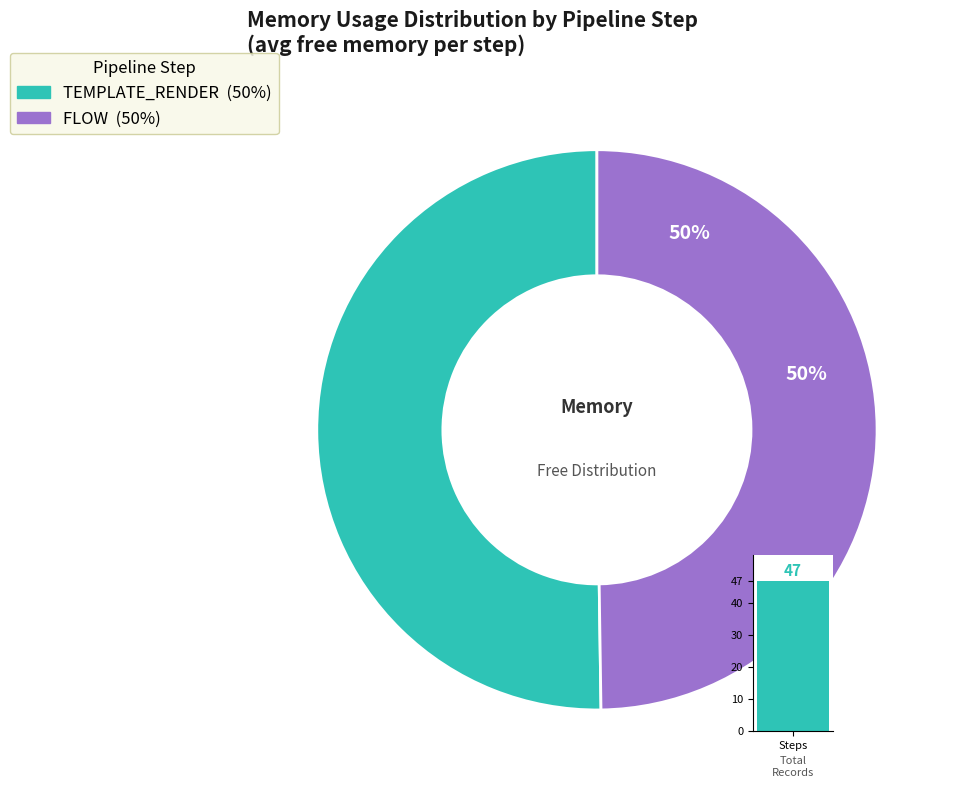

The TEMPLATE_RENDER slice represents 57% of the pie. True or false?

False